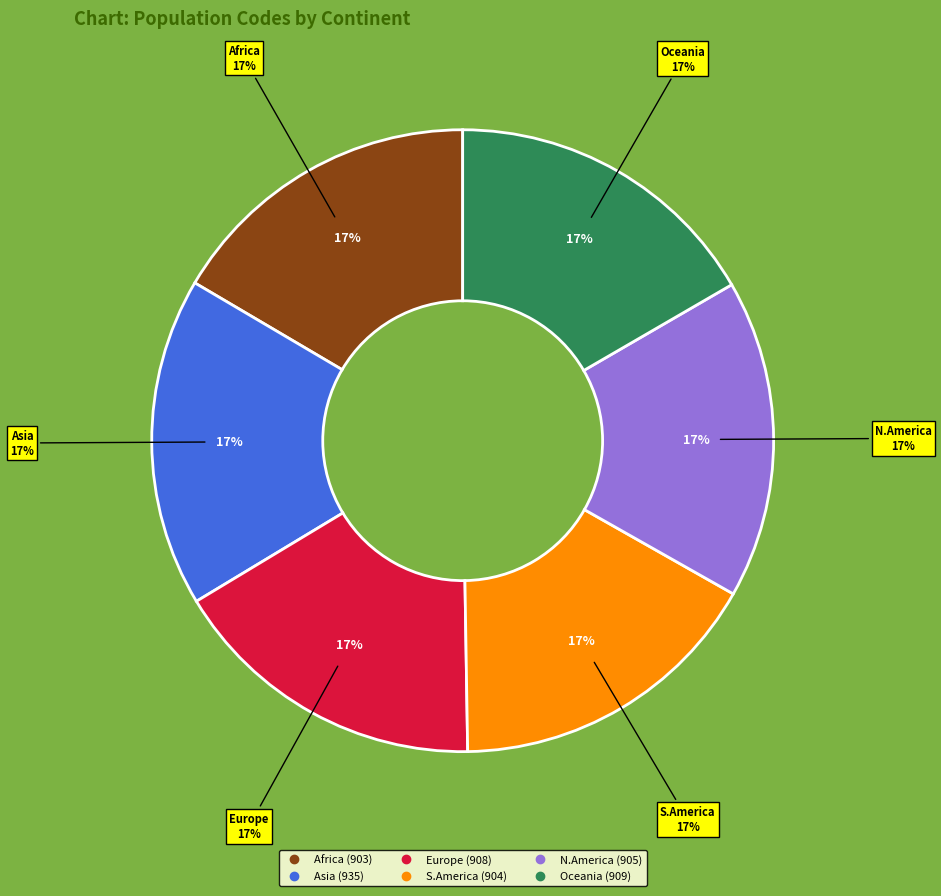

Which category has the smallest portion of the pie?

Africa